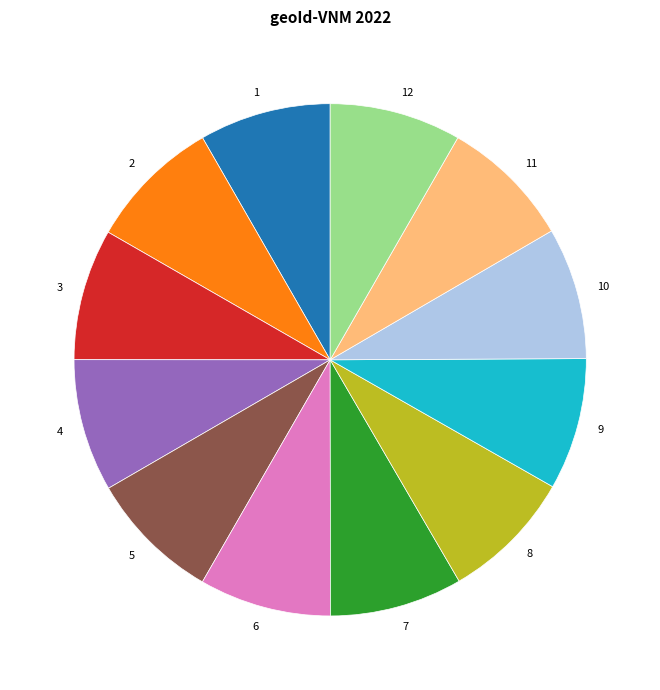

How many slices are in this pie chart?

12